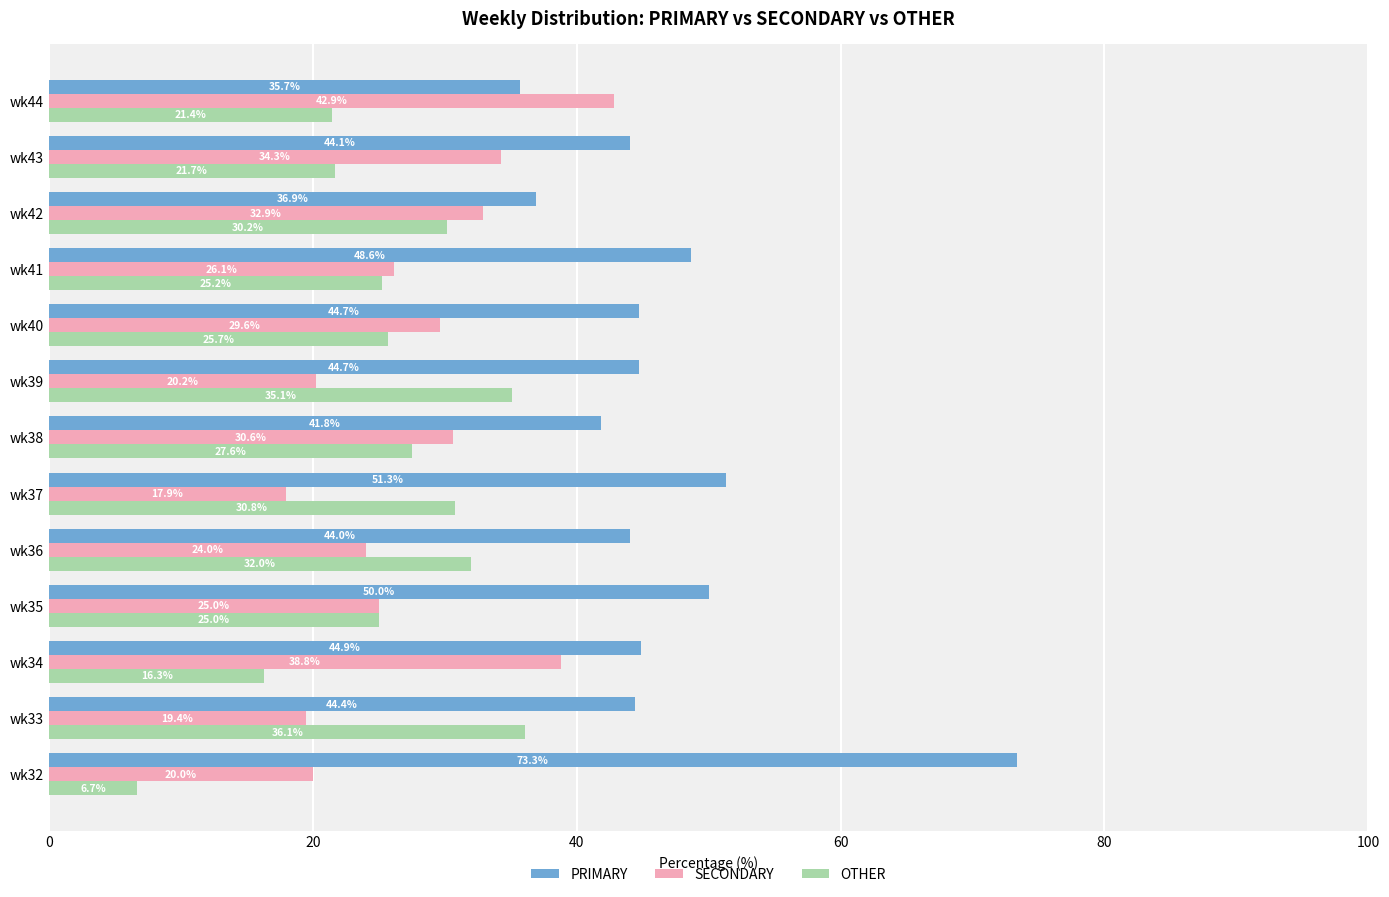

What is the highest value of the SECONDARY series?

42.9